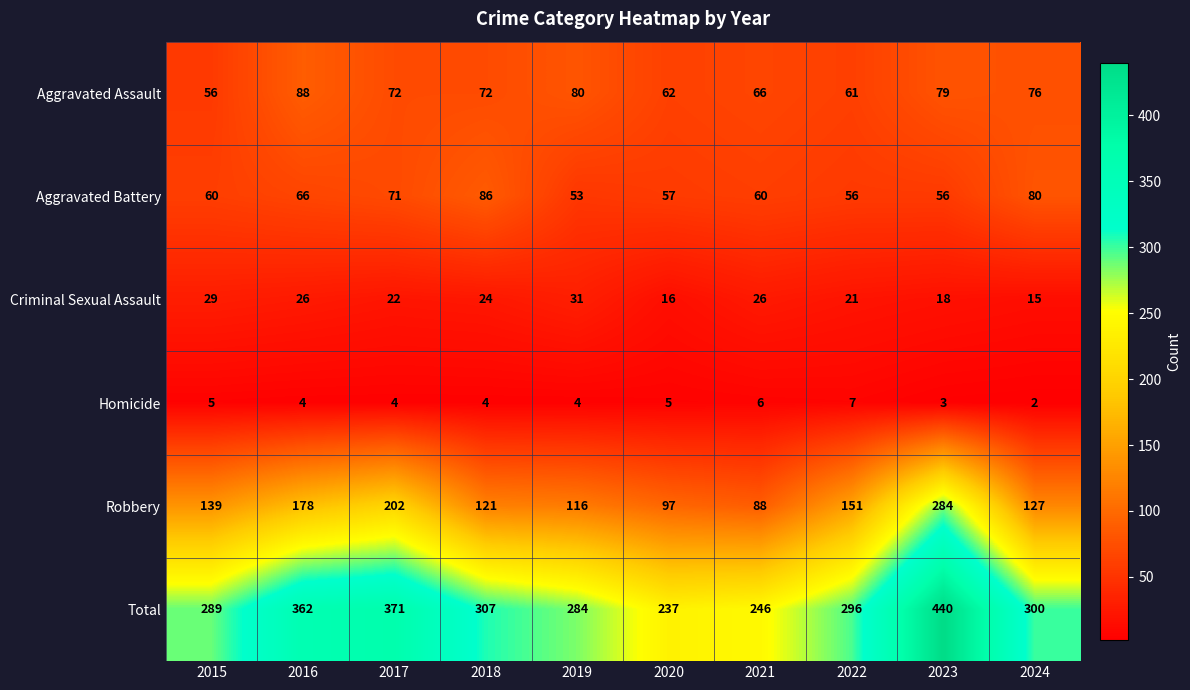

List the series in order of their peak value, lowest first.

Homicide, Criminal Sexual Assault, Aggravated Battery, Aggravated Assault, Robbery, Total